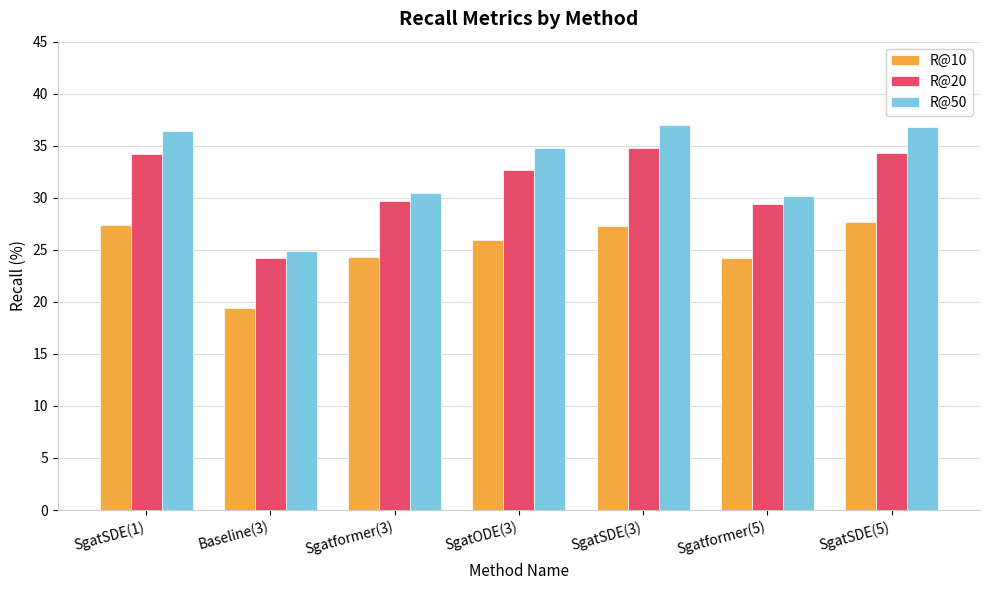

Is the value of R@20 at SgatSDE(3) greater than the value of R@50 at Baseline(3)?

Yes